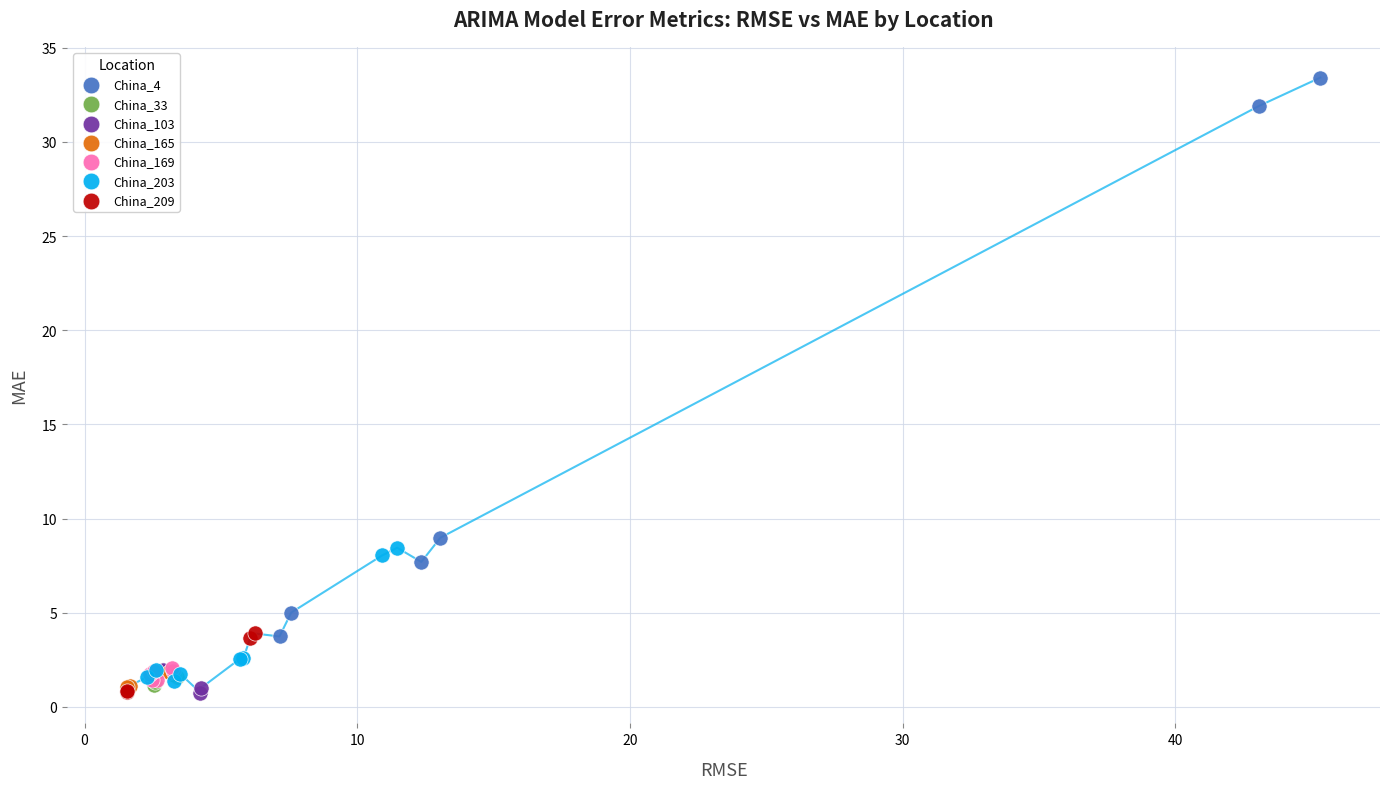

Which series contains the highest Y value?

China_4